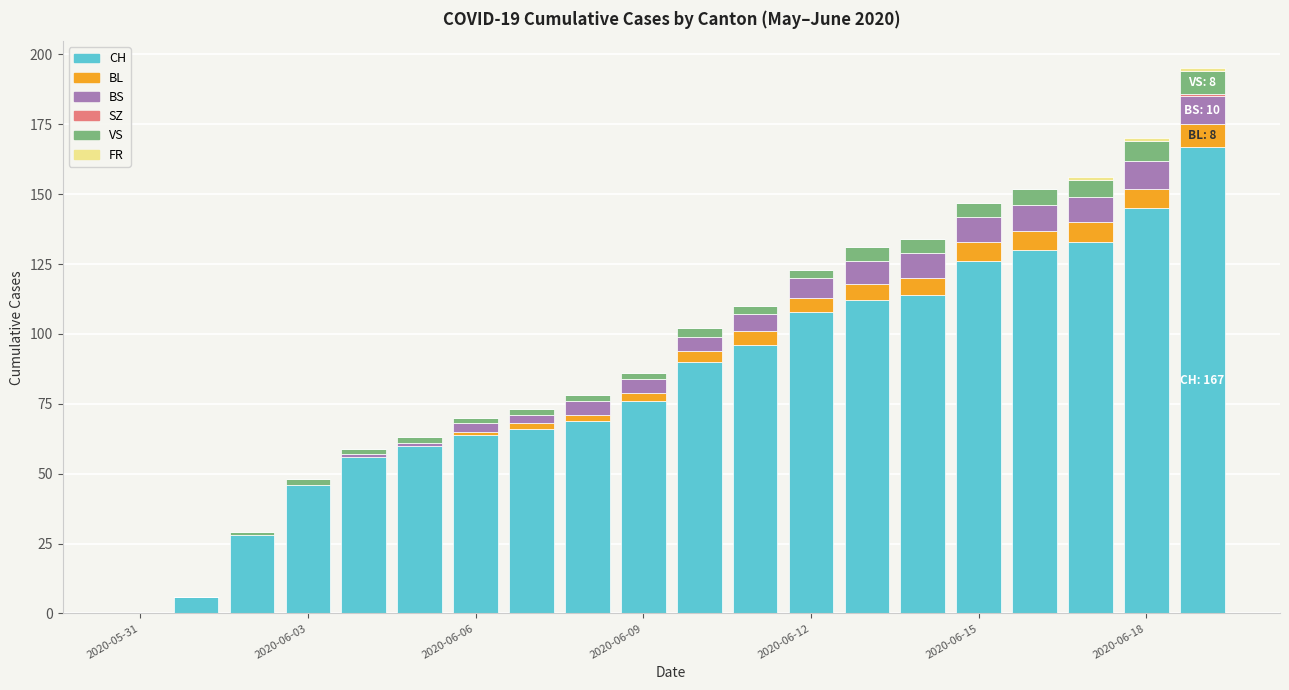

What is the highest value of the CH series?

167